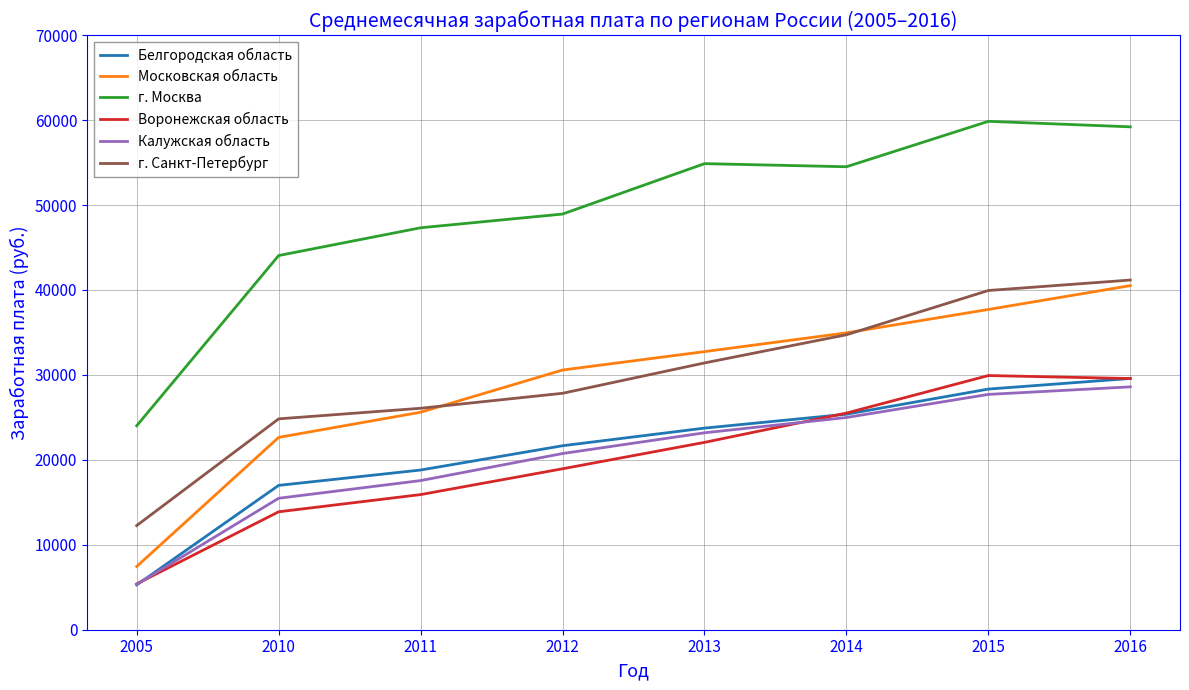

What is the minimum value shown in the chart?

5276